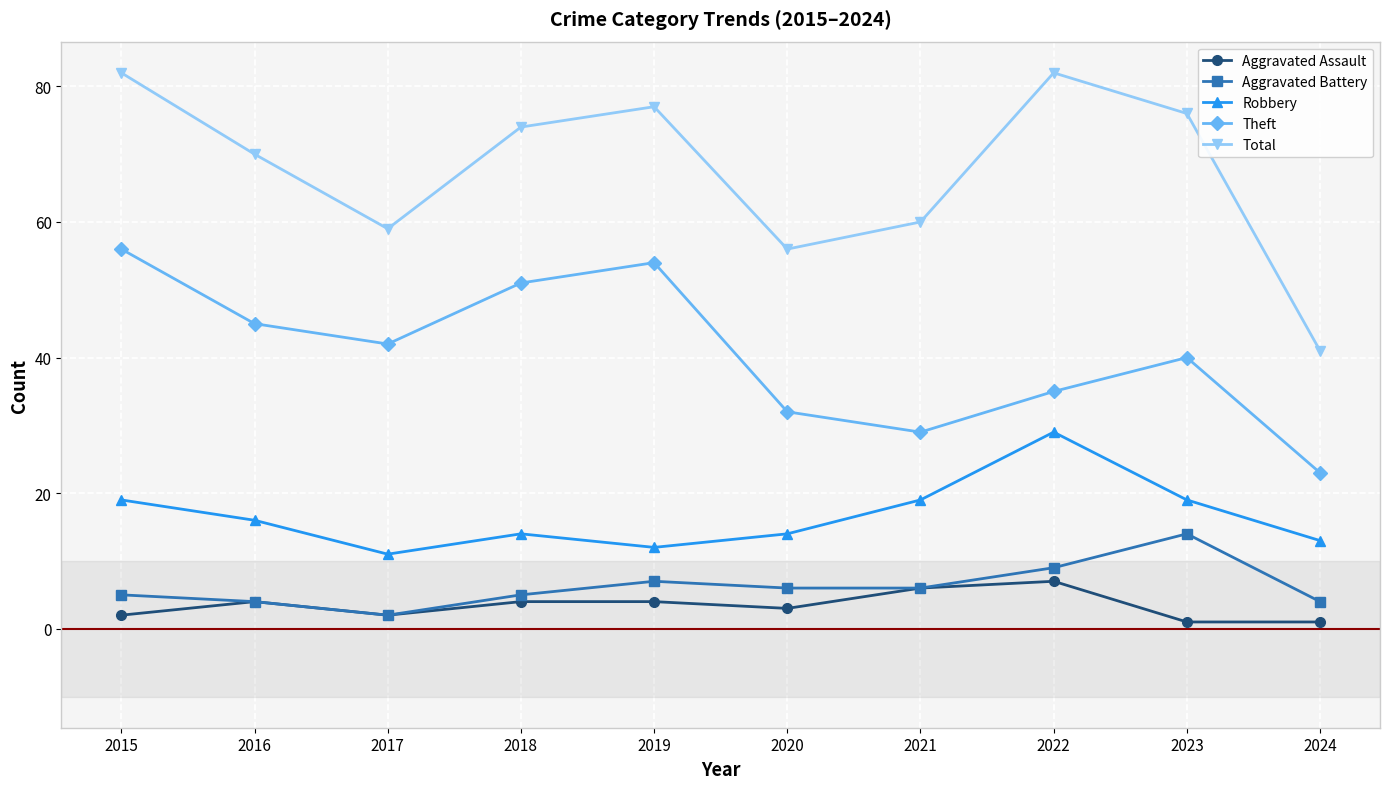

Reading right to left, transcribe all the data shown in this chart.

Aggravated Assault: 2024=1	2023=1	2022=7	2021=6	2020=3	2019=4	2018=4	2017=2	2016=4	2015=2
Aggravated Battery: 2024=4	2023=14	2022=9	2021=6	2020=6	2019=7	2018=5	2017=2	2016=4	2015=5
Robbery: 2024=13	2023=19	2022=29	2021=19	2020=14	2019=12	2018=14	2017=11	2016=16	2015=19
Theft: 2024=23	2023=40	2022=35	2021=29	2020=32	2019=54	2018=51	2017=42	2016=45	2015=56
Total: 2024=41	2023=76	2022=82	2021=60	2020=56	2019=77	2018=74	2017=59	2016=70	2015=82